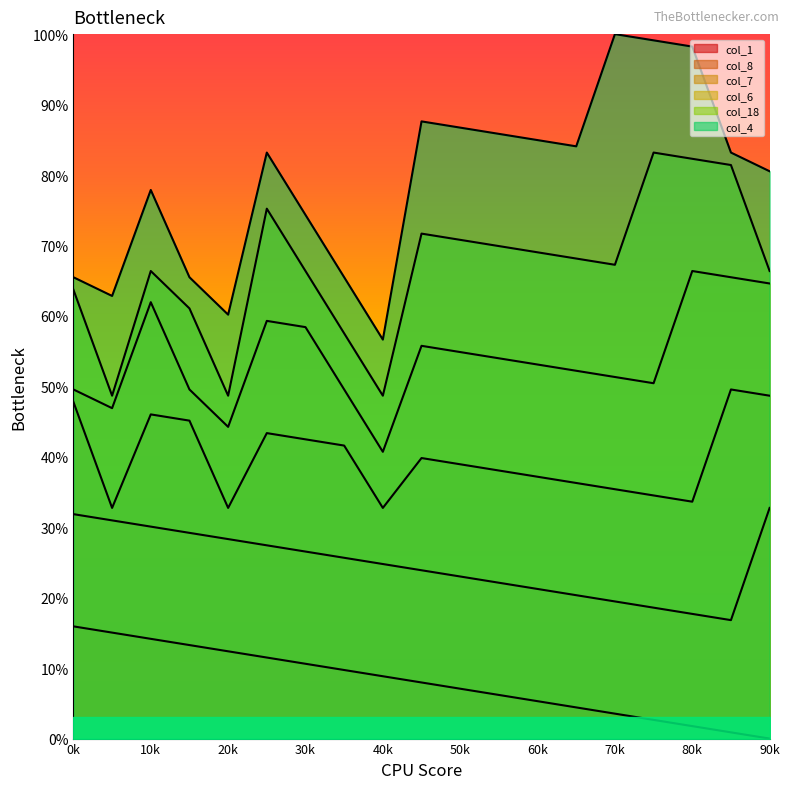

Reading right to left, extract all data points from this chart.

col_1: 0.0	0.9	1.8	2.7	3.5	4.4	5.3	6.2	7.1	8.0	8.8	9.7	10.6	11.5	12.4	13.3	14.2	15.0	15.9
col_8: 32.7	16.8	17.7	18.6	19.5	20.4	21.2	22.1	23.0	23.9	24.8	25.7	26.5	27.4	28.3	29.2	30.1	31.0	31.9
col_7: 48.7	49.6	33.6	34.5	35.4	36.3	37.2	38.1	38.9	39.8	32.7	41.6	42.5	43.4	32.7	45.1	46.0	32.7	47.8
col_6: 64.6	65.5	66.4	50.4	51.3	52.2	53.1	54.0	54.9	55.8	40.7	49.6	58.4	59.3	44.2	49.6	61.9	46.9	49.6
col_18: 66.4	81.4	82.3	83.2	67.3	68.1	69.0	69.9	70.8	71.7	48.7	57.5	66.4	75.2	48.7	61.1	66.4	48.7	63.7
col_4: 80.5	83.2	98.2	99.1	100.0	84.1	85.0	85.8	86.7	87.6	56.6	65.5	74.3	83.2	60.2	65.5	77.9	62.8	65.5